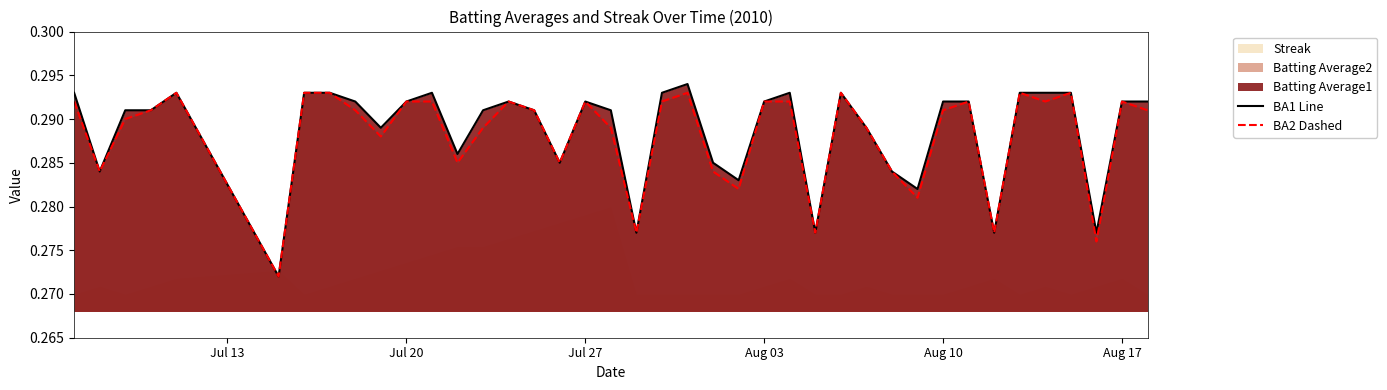

True or false: BA1 Line and BA2 Dashed cross at least once.

False